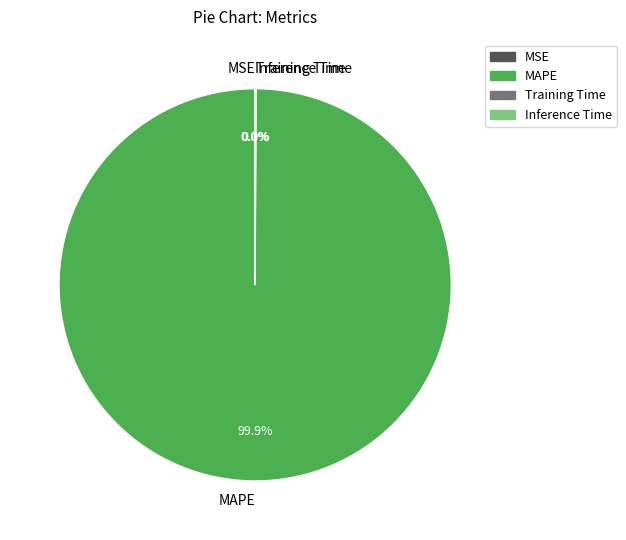

Which slice represents more than half of the pie?

MAPE